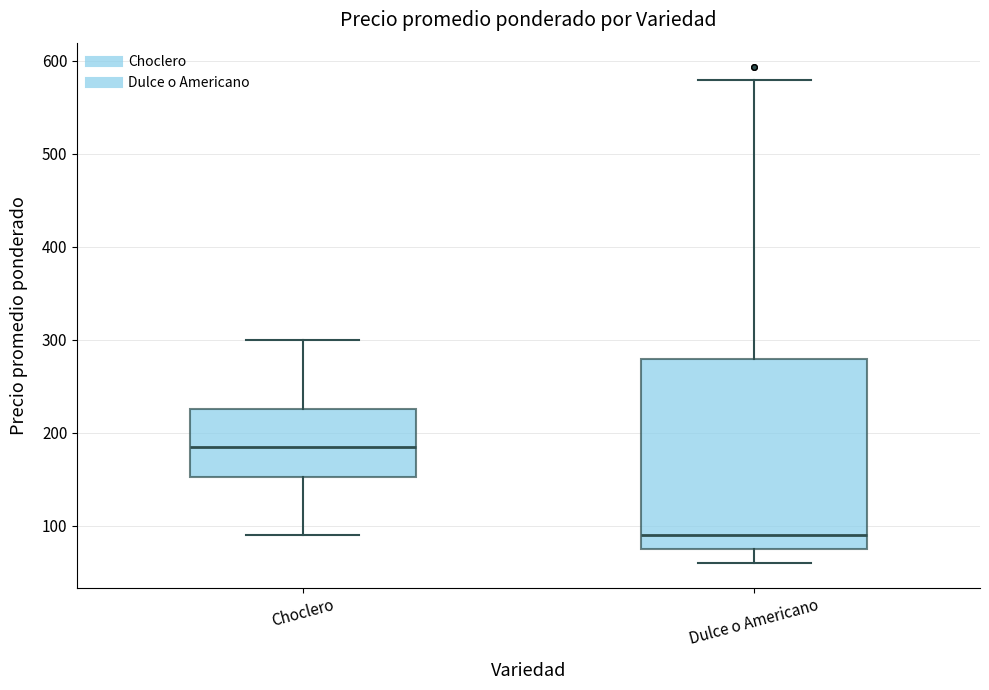

Reading left to right, transcribe this box plot: for each box, give where its median line is, the range the box spans, and where its two whiskers end, as read against the y-axis. The values are not printed on the chart, so give them approximately, as read against the axis.

Choclero: median 190, box 150 to 230, whiskers 90 to 300
Dulce o Americano: median 90, box 80 to 280, whiskers 60 to 580